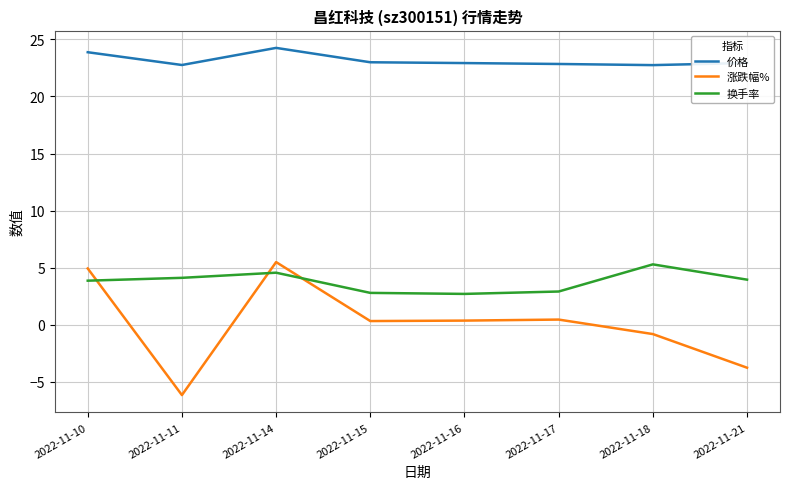

True or false: 价格 has a value of 35.4 at 2022-11-14.

False